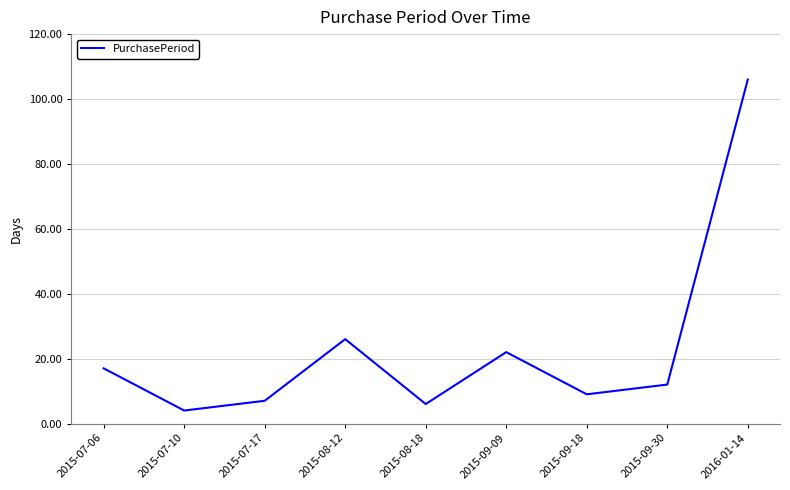

What value does the data have at 2015-07-17?

7